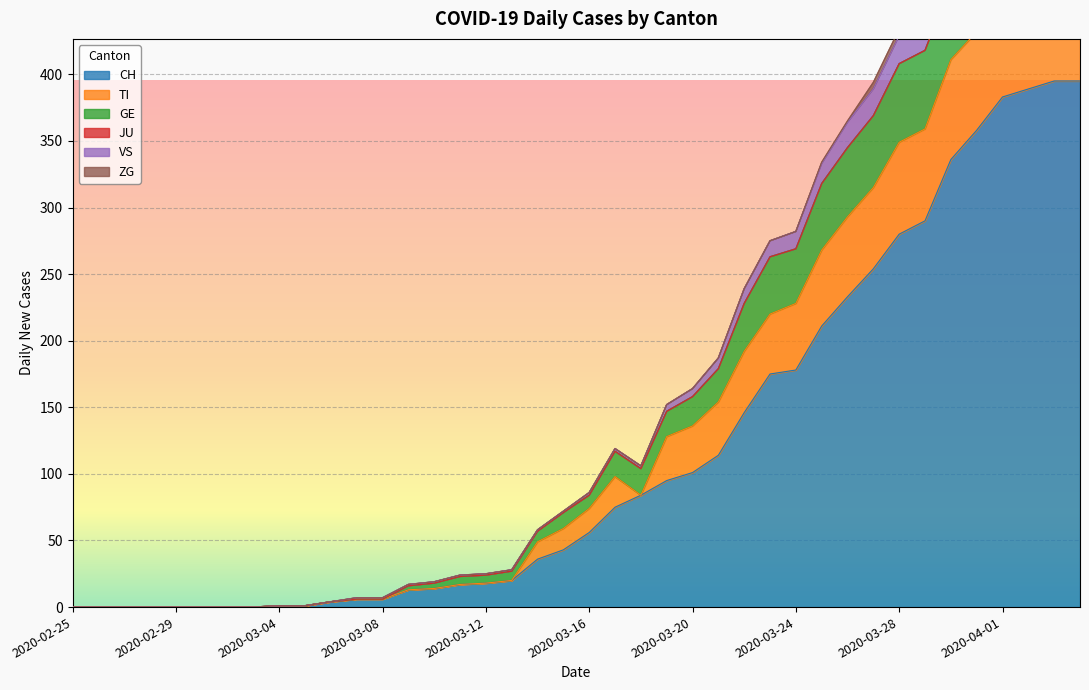

What is the highest value of the GE series?

537